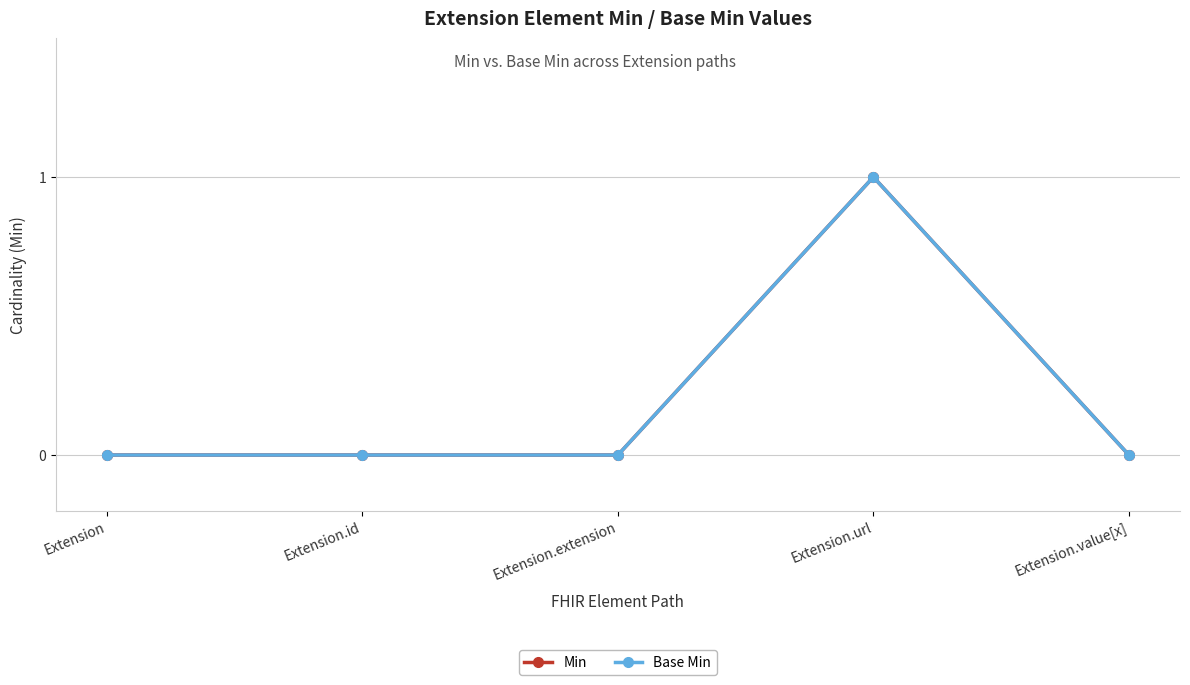

In Base Min, how many points are higher than both neighbors (excluding endpoints)?

1